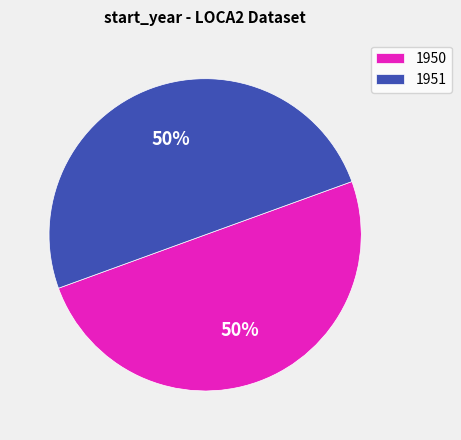

Count the number of slices in the pie.

2